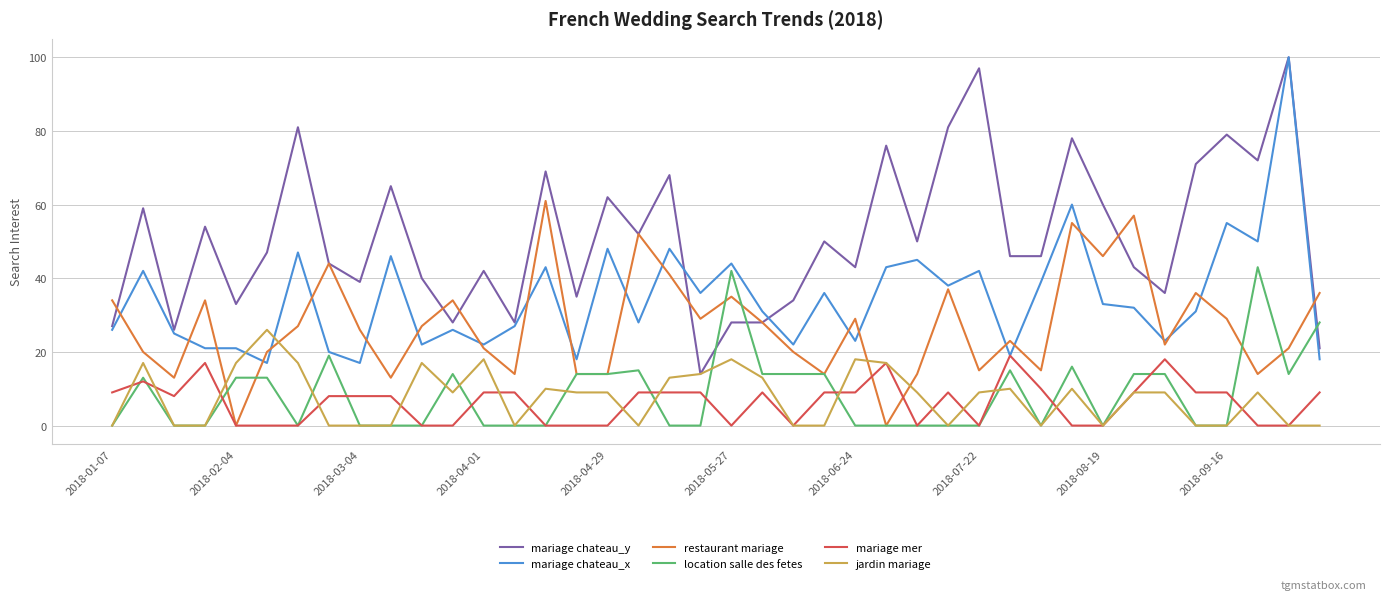

What is the greatest value displayed?

100